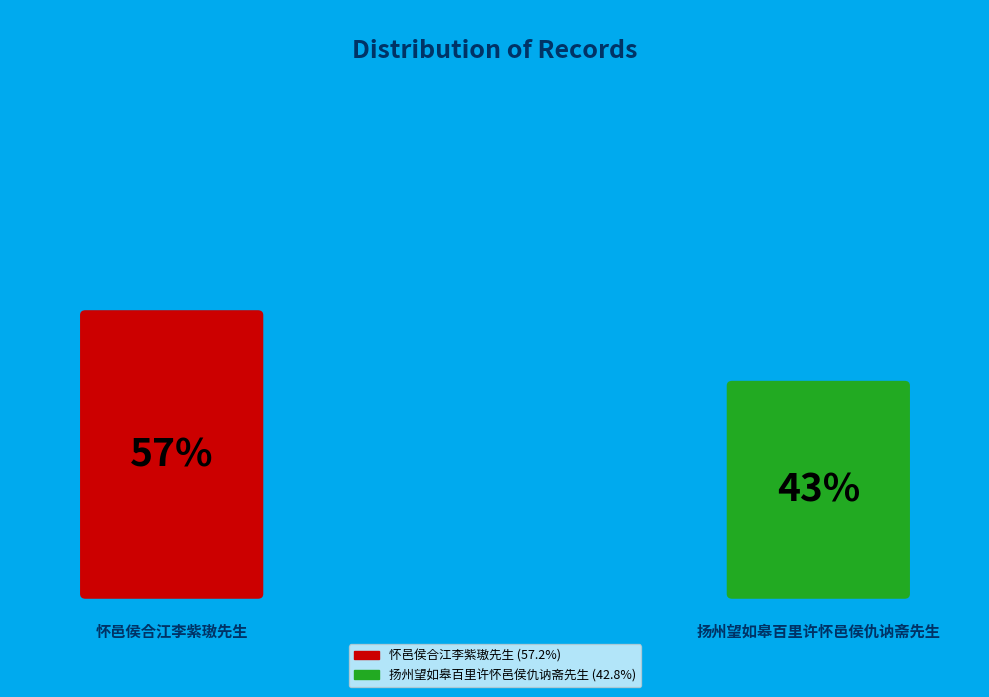

Is the sum of 怀邑侯合江李紫璈先生 and 扬州望如皋百里许怀邑侯仇讷斋先生 greater than half?

Yes